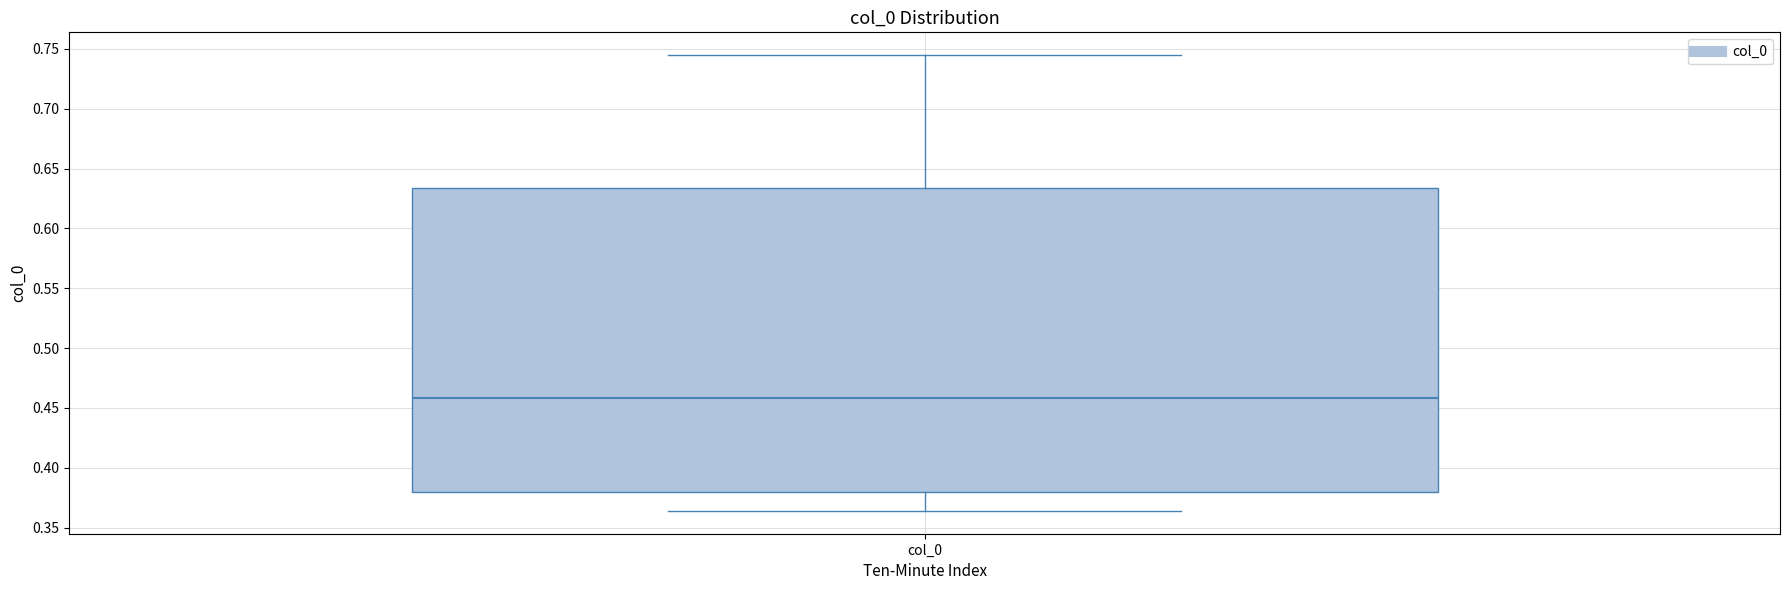

Transcribe this box plot: give where the median line is, the range the box spans, and where the two whiskers end, as read against the y-axis. The values are not printed on the chart, so give them approximately, as read against the axis.

median 0.460, box 0.380 to 0.635, whiskers 0.365 to 0.745